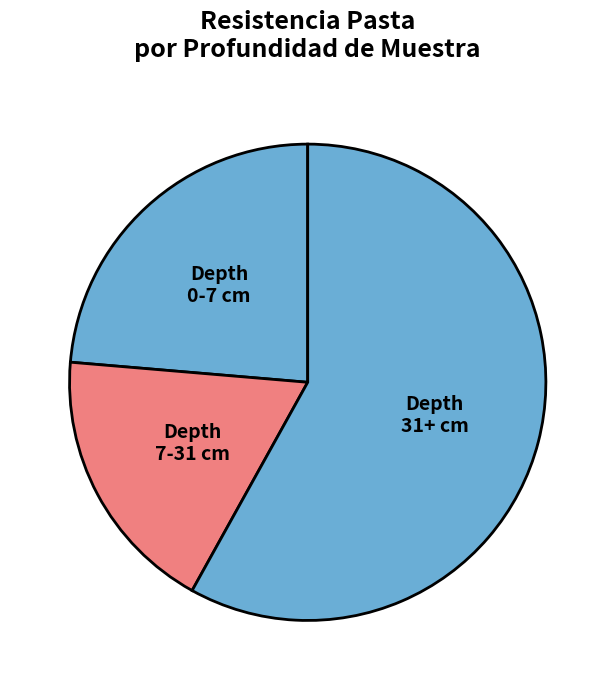

How many segments does this pie chart have?

3